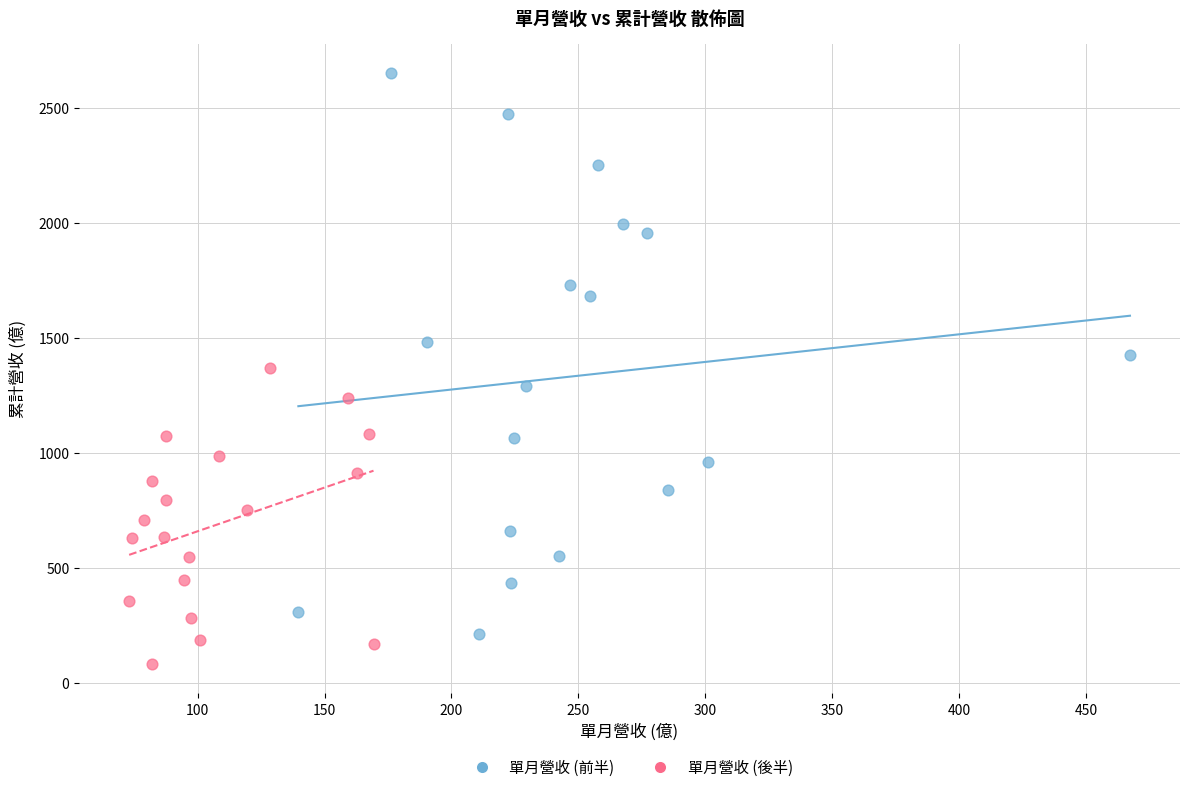

Which series has the largest Y range (max minus min)?

單月營收 (前半)